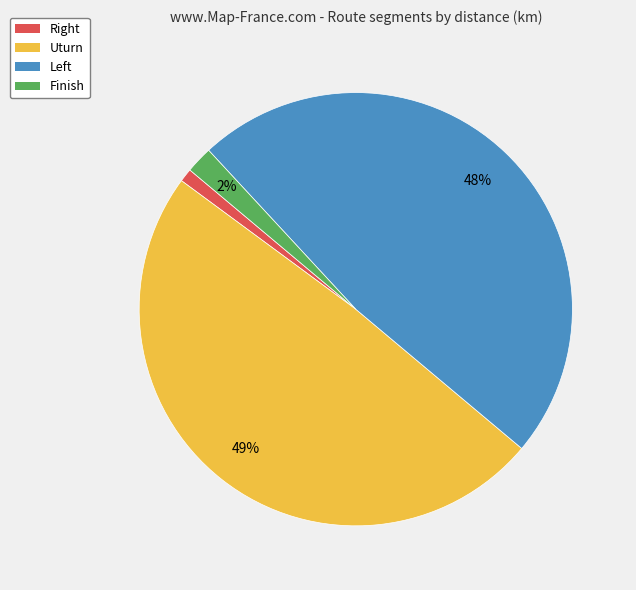

To the nearest percent, what portion does Uturn represent?

49%